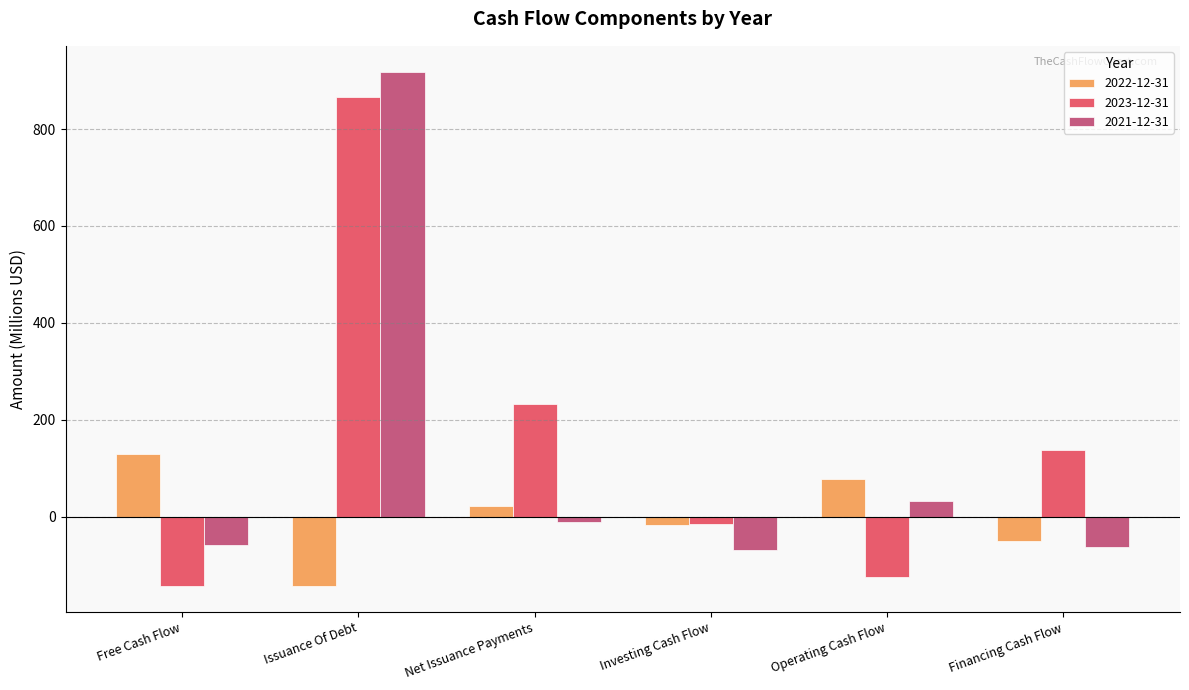

At which category is the sum across all series the highest?

Issuance Of Debt